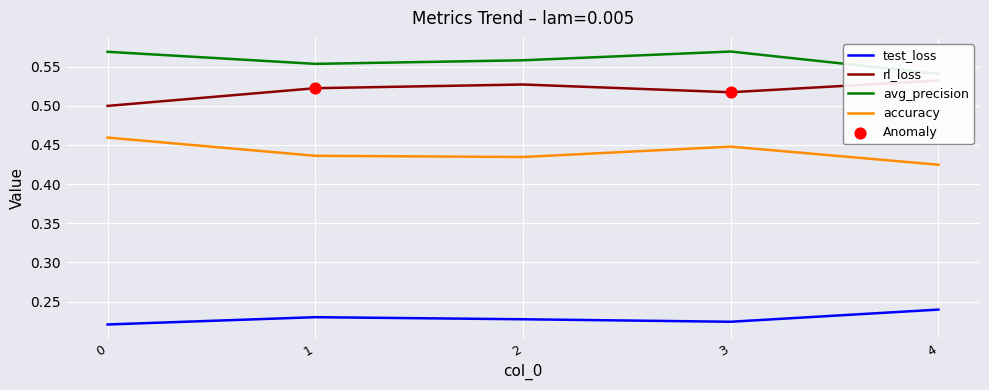

Which series contains the highest Y value?

avg_precision